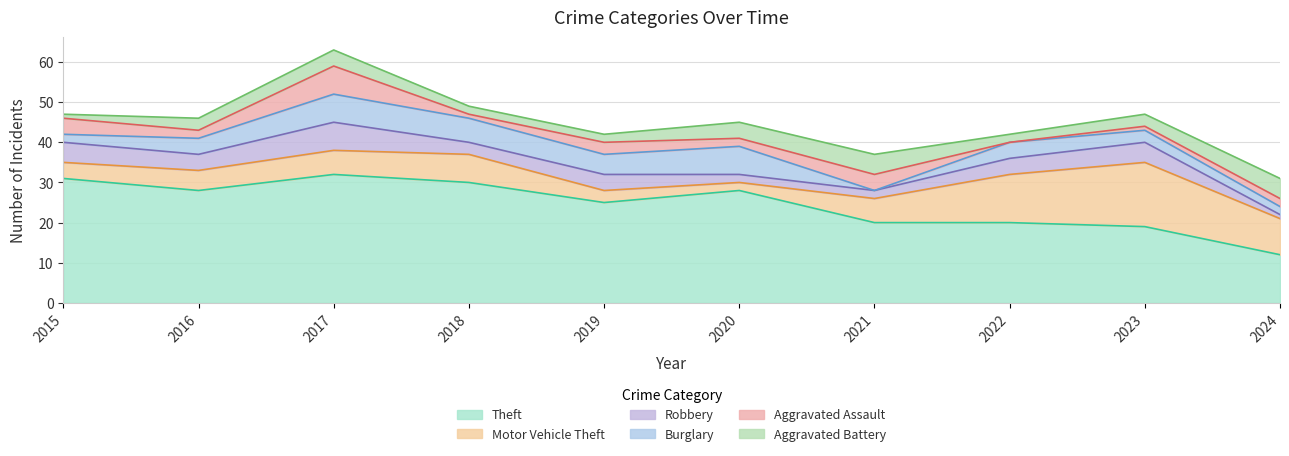

Reading left to right, list all the values displayed in this chart.

Theft: 2015=31	2016=28	2017=32	2018=30	2019=25	2020=28	2021=20	2022=20	2023=19	2024=12
Motor Vehicle Theft: 2015=4	2016=5	2017=6	2018=7	2019=3	2020=2	2021=6	2022=12	2023=16	2024=9
Robbery: 2015=5	2016=4	2017=7	2018=3	2019=4	2020=2	2021=2	2022=4	2023=5	2024=1
Burglary: 2015=2	2016=4	2017=7	2018=6	2019=5	2020=7	2021=0	2022=4	2023=3	2024=2
Aggravated Assault: 2015=4	2016=2	2017=7	2018=1	2019=3	2020=2	2021=4	2022=0	2023=1	2024=2
Aggravated Battery: 2015=1	2016=3	2017=4	2018=2	2019=2	2020=4	2021=5	2022=2	2023=3	2024=5